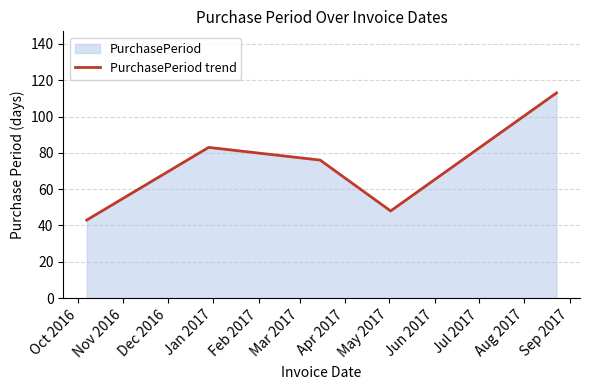

How many interior local valleys (lower than both neighbors) does the data have?

1